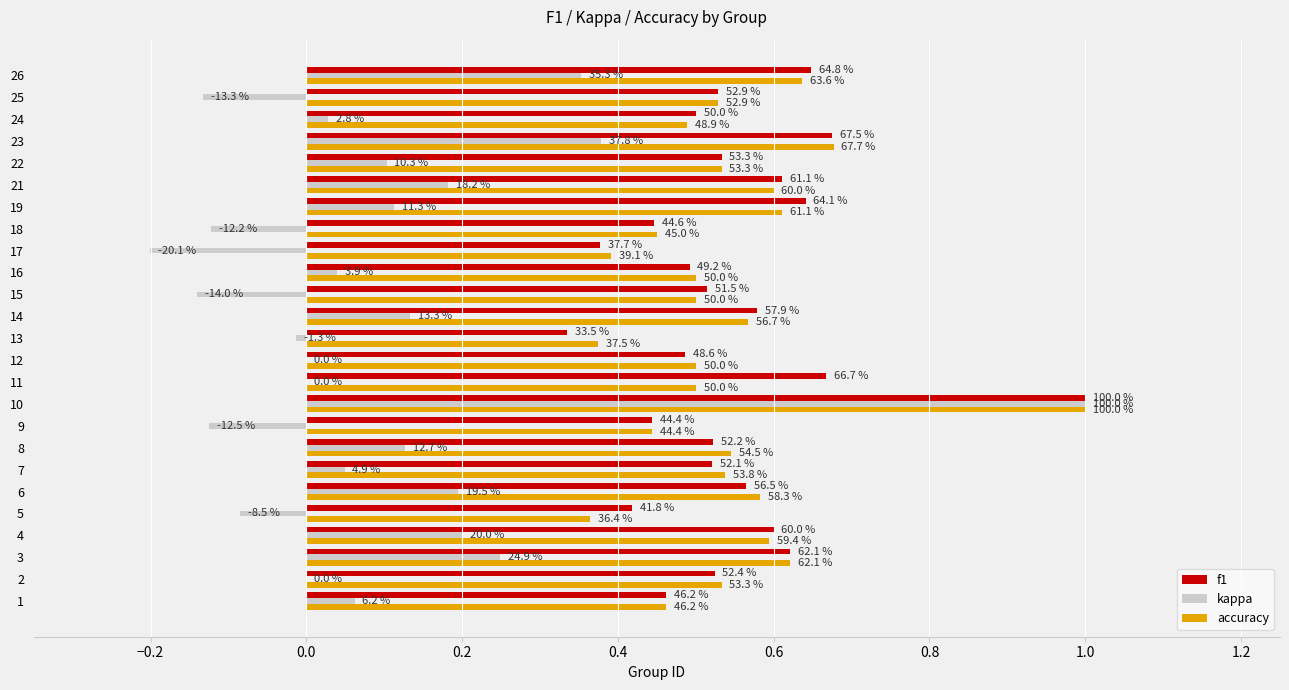

What are all the series names shown in the legend?

f1, kappa, accuracy